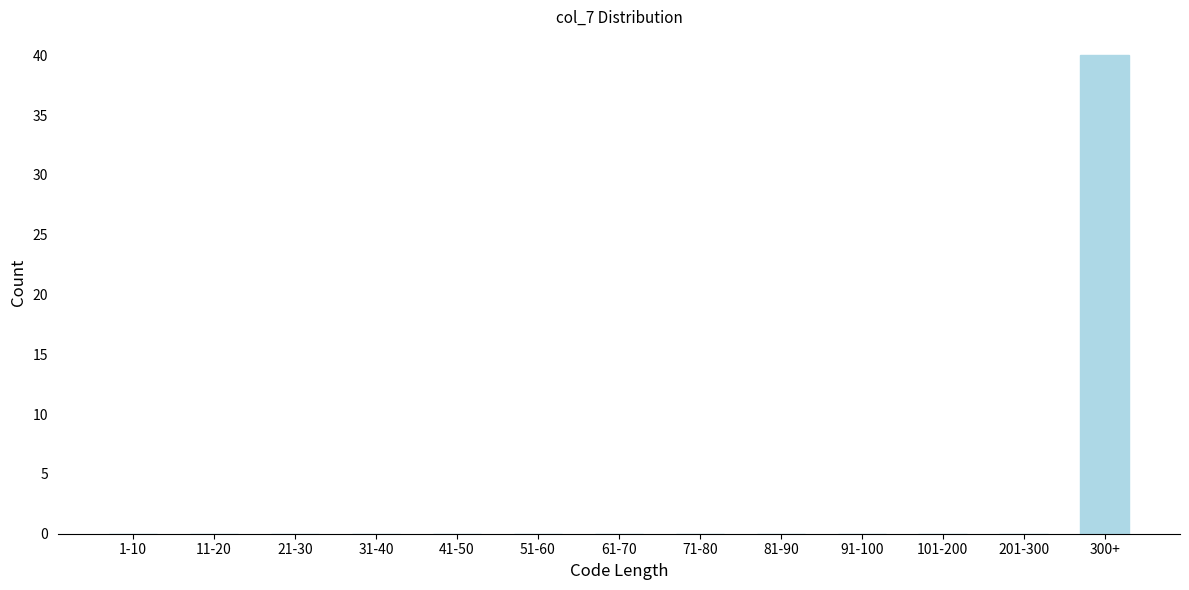

Reading left to right, list all the values displayed in this chart.

1-10=0	11-20=0	21-30=0	31-40=0	41-50=0	51-60=0	61-70=0	71-80=0	81-90=0	91-100=0	101-200=0	201-300=0	300+=40